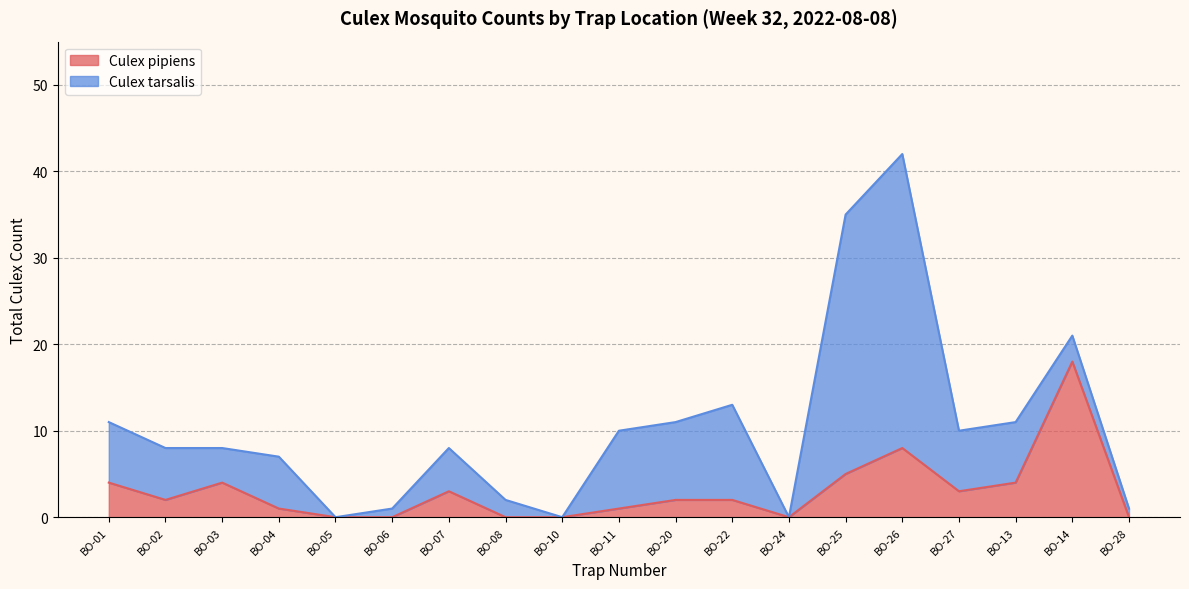

At which label does Culex pipiens reach its peak?

BO-14